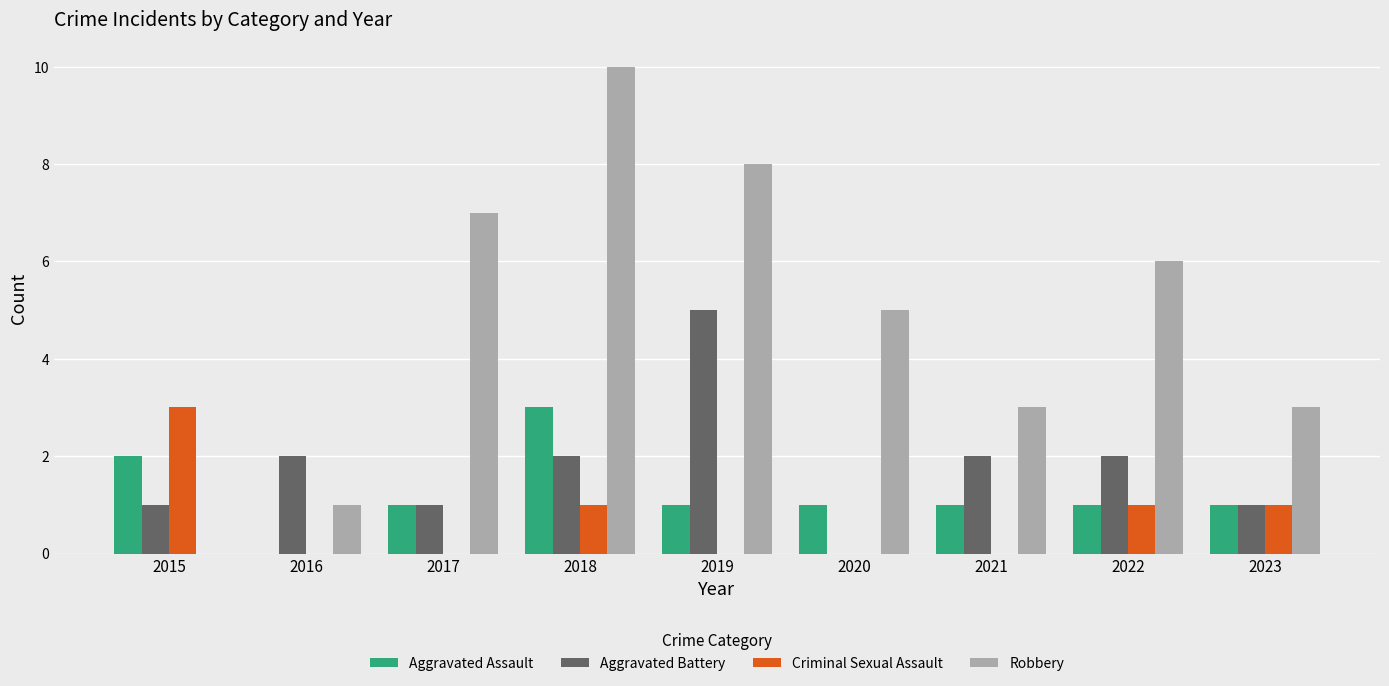

What is the sum of all Criminal Sexual Assault values?

6